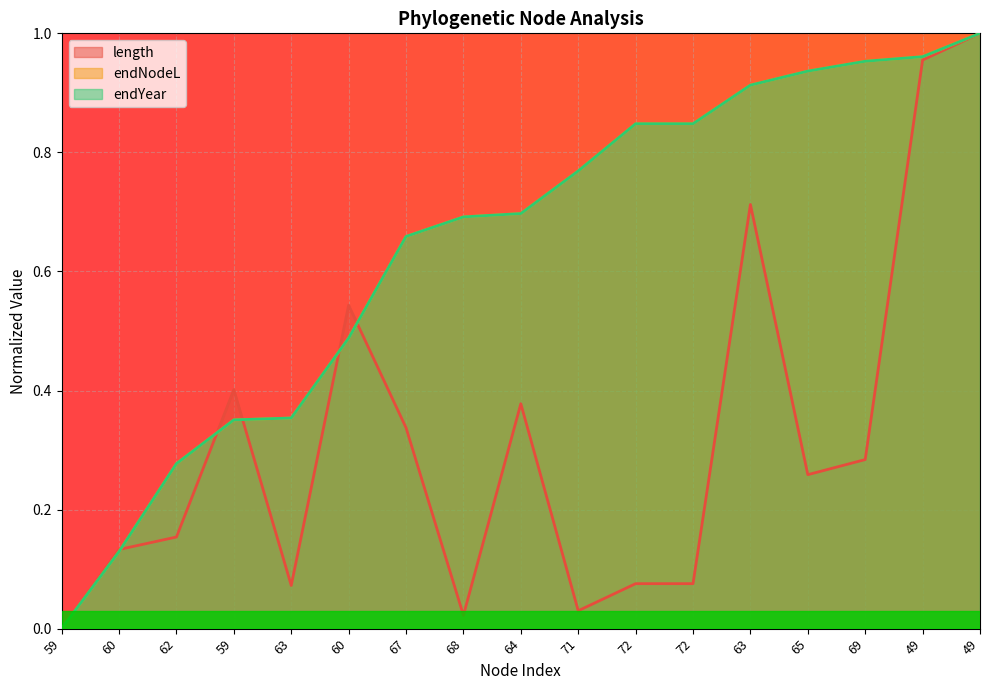

How many times do endNodeL and length cross each other?

5